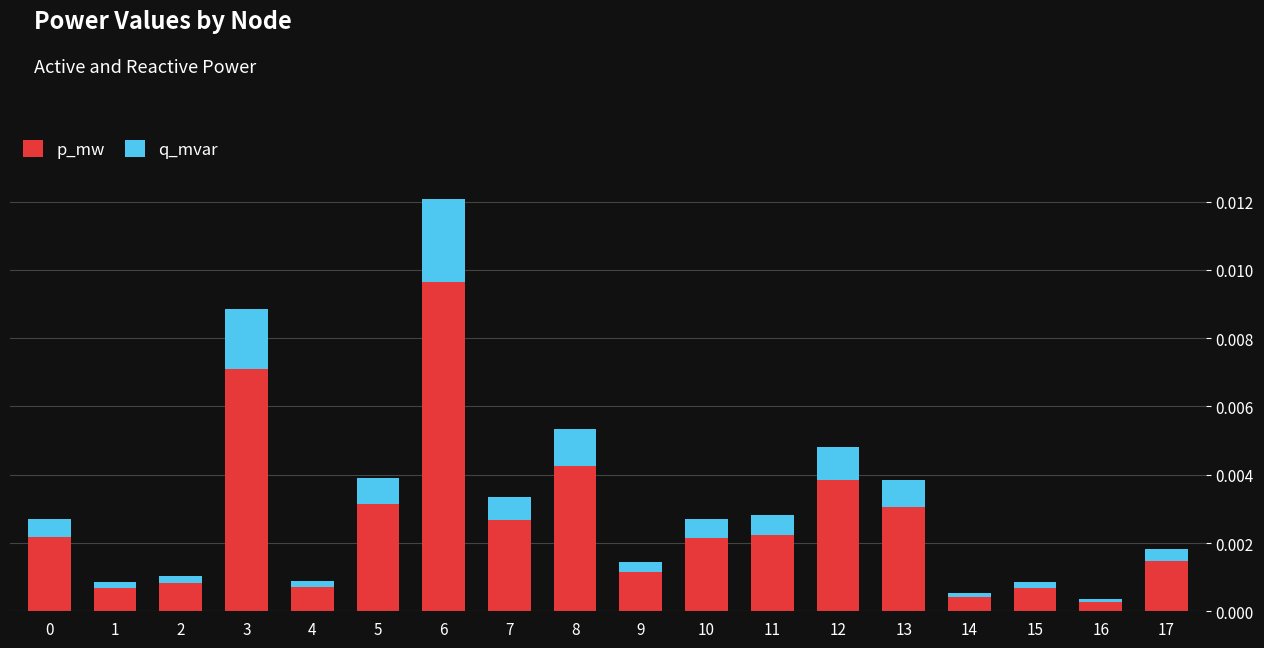

What are all the series names shown in the legend?

p_mw, q_mvar